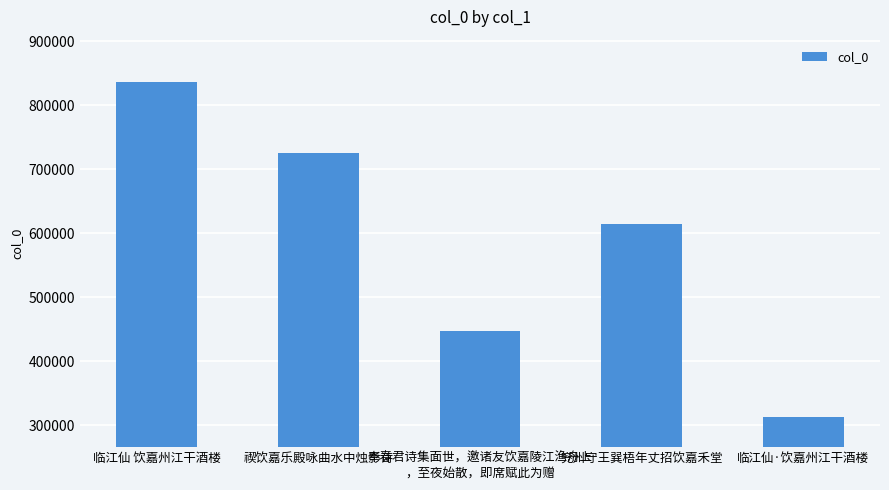

How many bars are there in total?

5